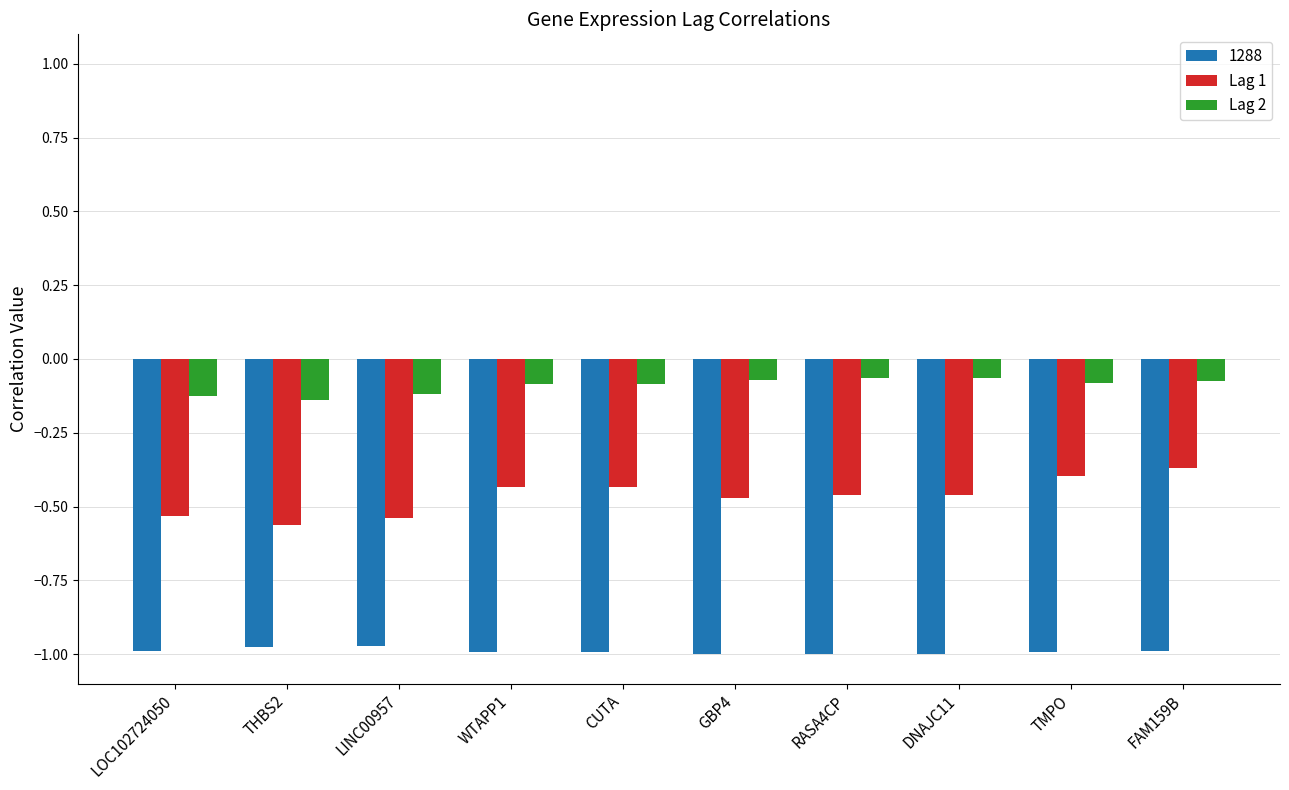

Which series has the largest total across all categories?

Lag 2